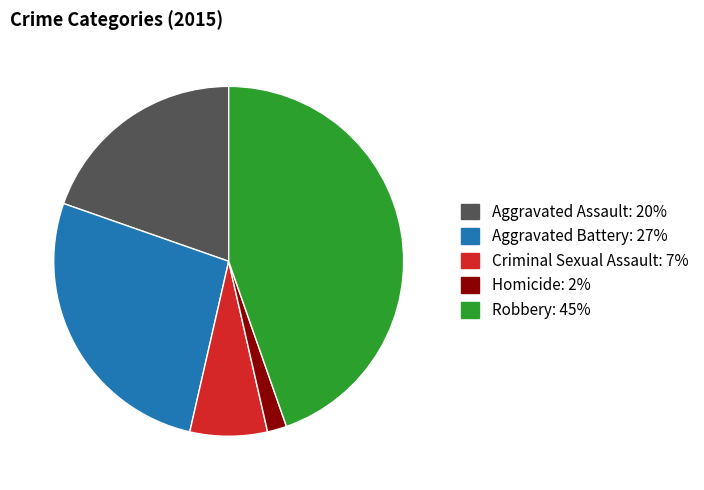

Does Aggravated Battery represent more than half of the total?

No